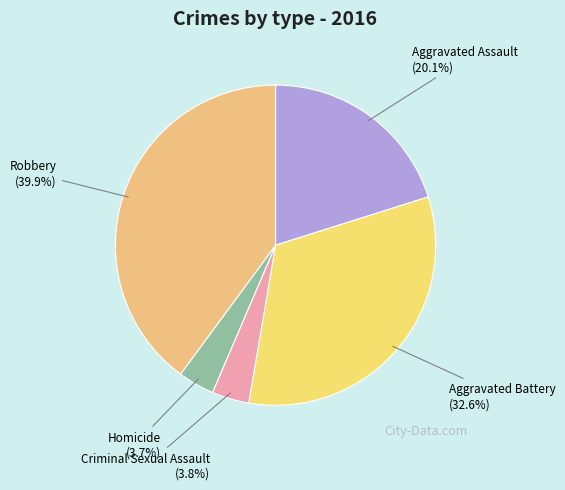

True or false: Robbery accounts for 40% of the total.

True